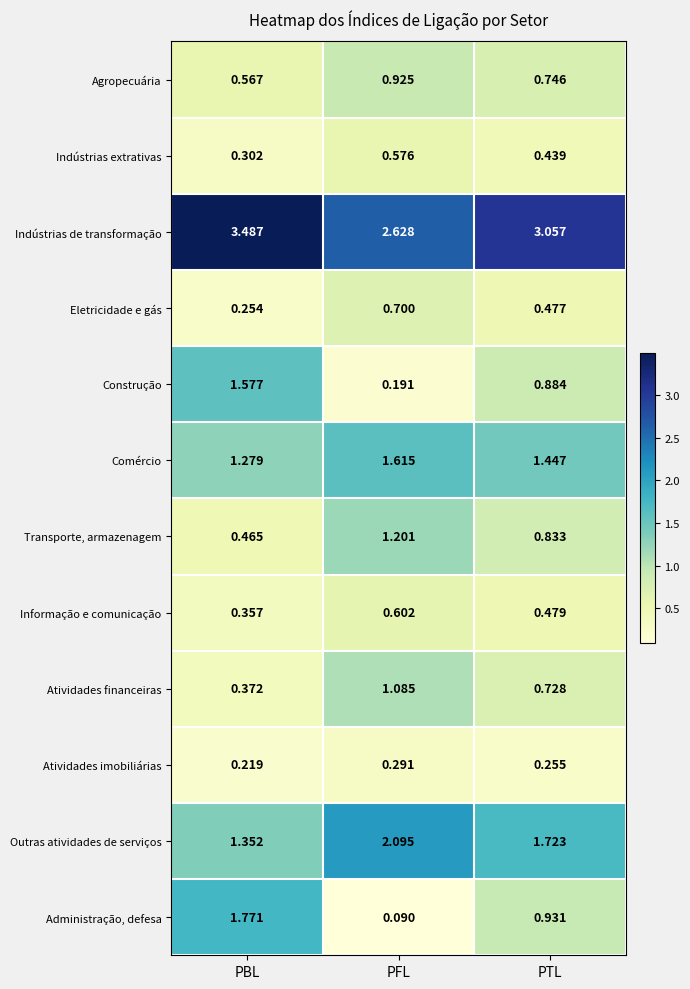

Which series changed the most between PBL and PTL?

Administração, defesa